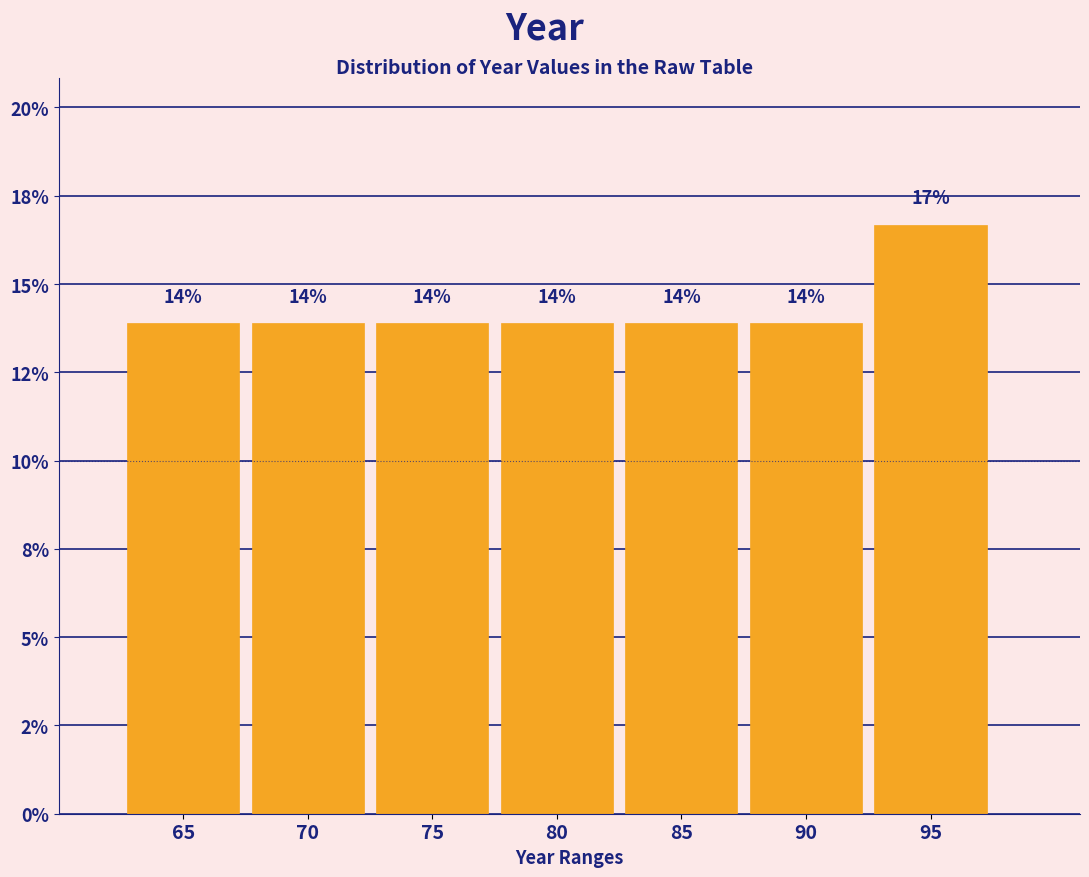

Does the chart contain any negative values?

No